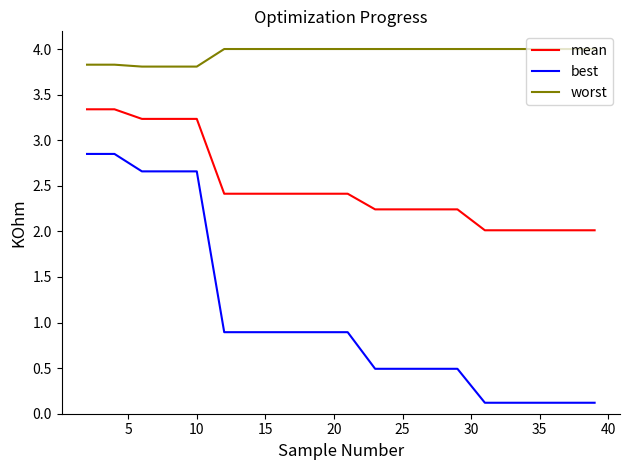

Which series has the largest total across all categories?

worst